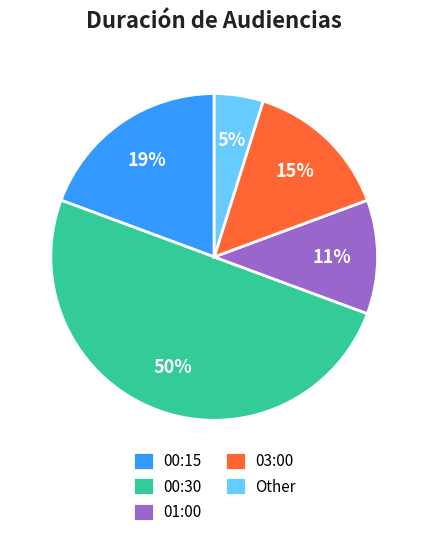

Do 01:00 and 00:30 together represent more than half of the pie?

Yes